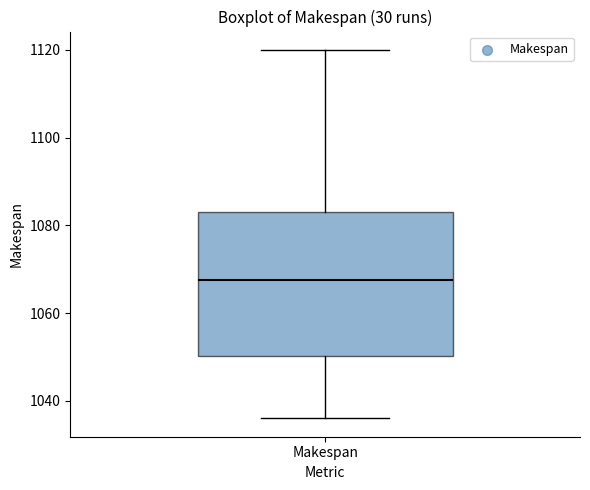

Transcribe this box plot: give where the median line is, the range the box spans, and where the two whiskers end, as read against the y-axis. The values are not printed on the chart, so give them approximately, as read against the axis.

median 1068, box 1050 to 1084, whiskers 1036 to 1120